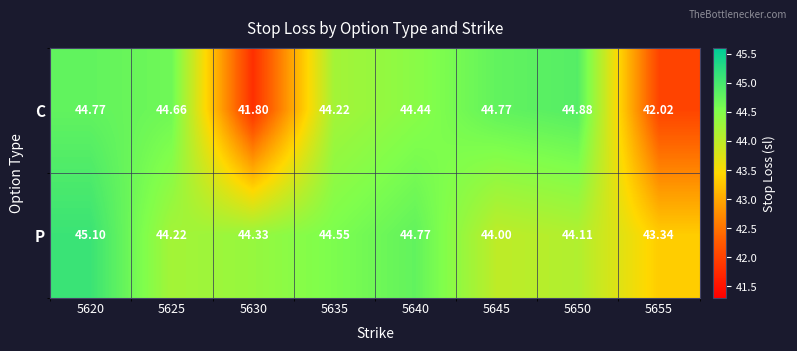

Between 5640 and 5645, which series saw the biggest shift?

P